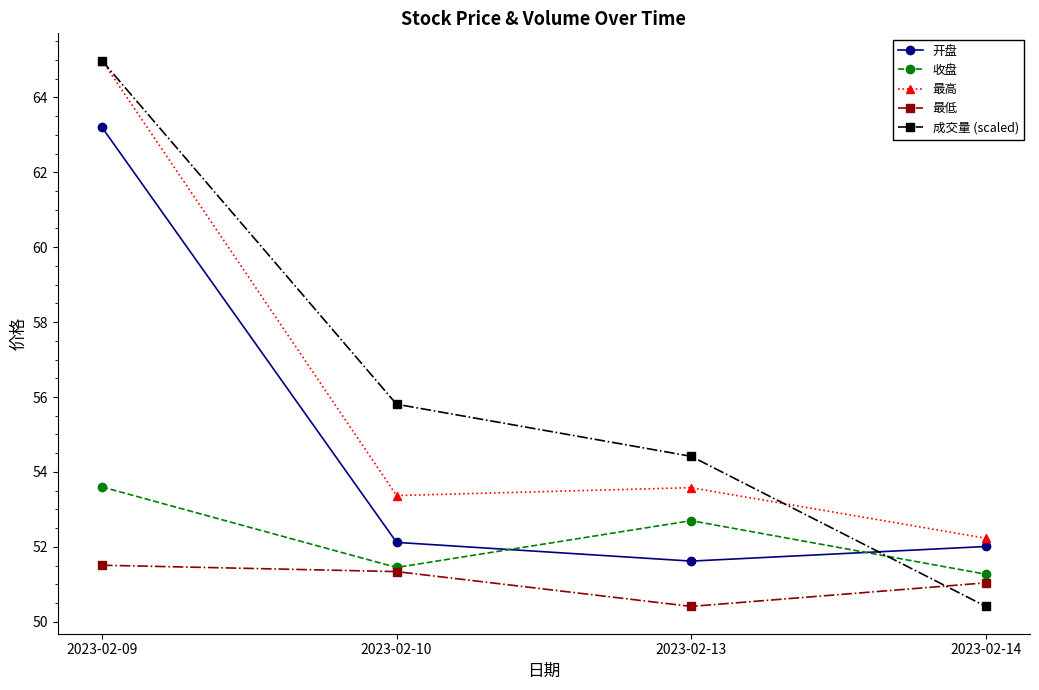

How many distinct data groups are displayed?

5